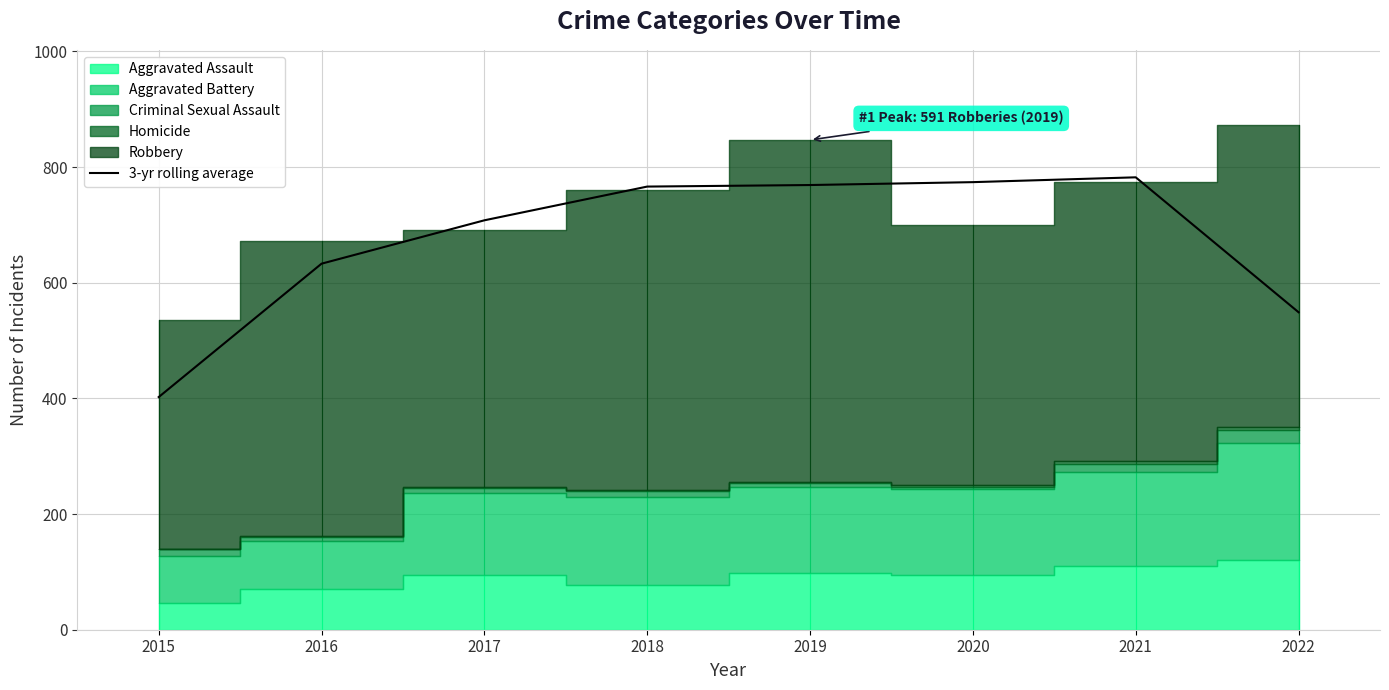

What is the average value?

673.0